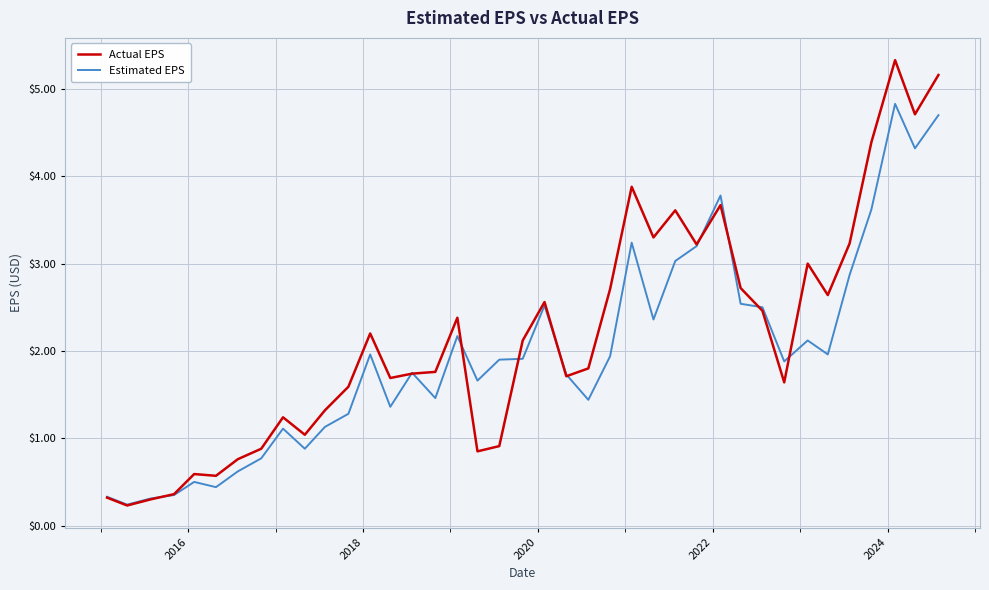

How many series are shown in this chart?

2